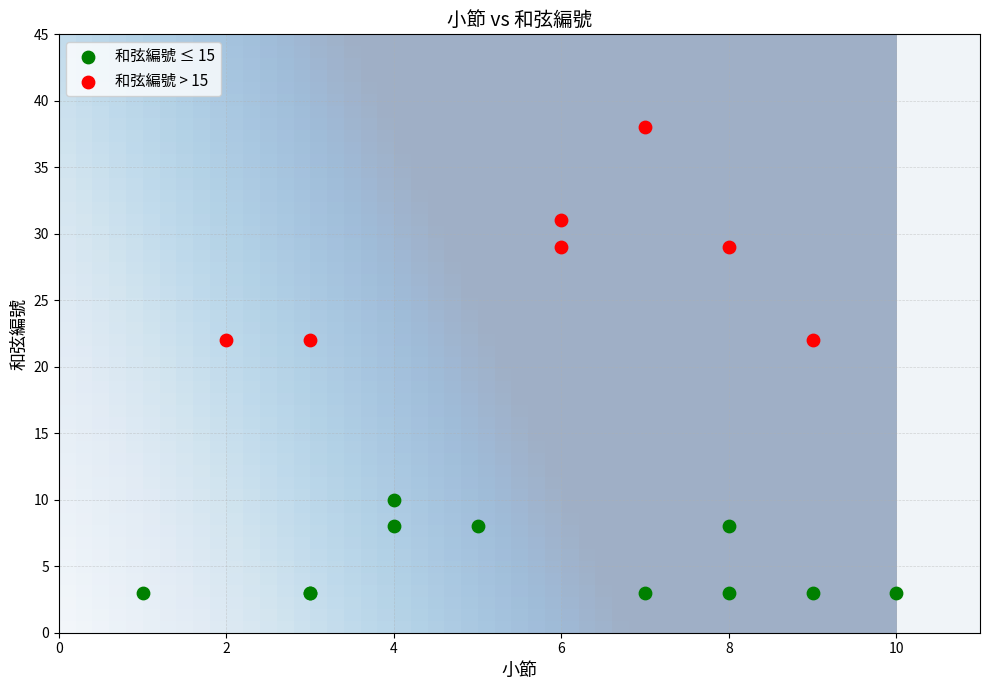

What are all the series names shown in the legend?

和弦編號 ≤ 15, 和弦編號 > 15